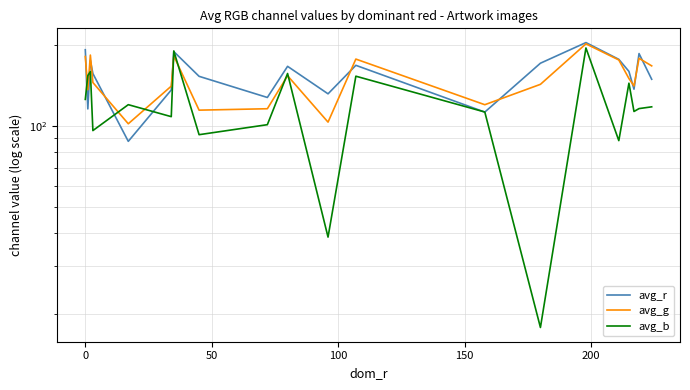

How many values in the avg_g series exceed 150?

10